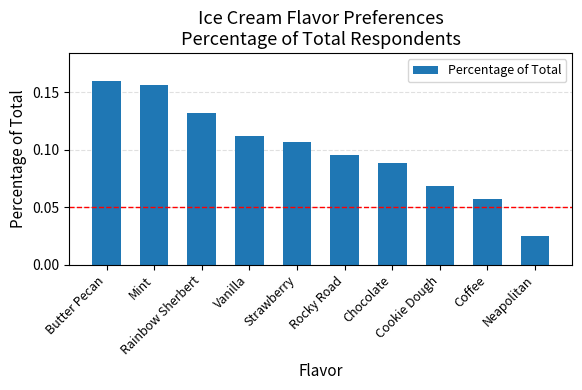

Which category has the highest value across all series?

Butter Pecan